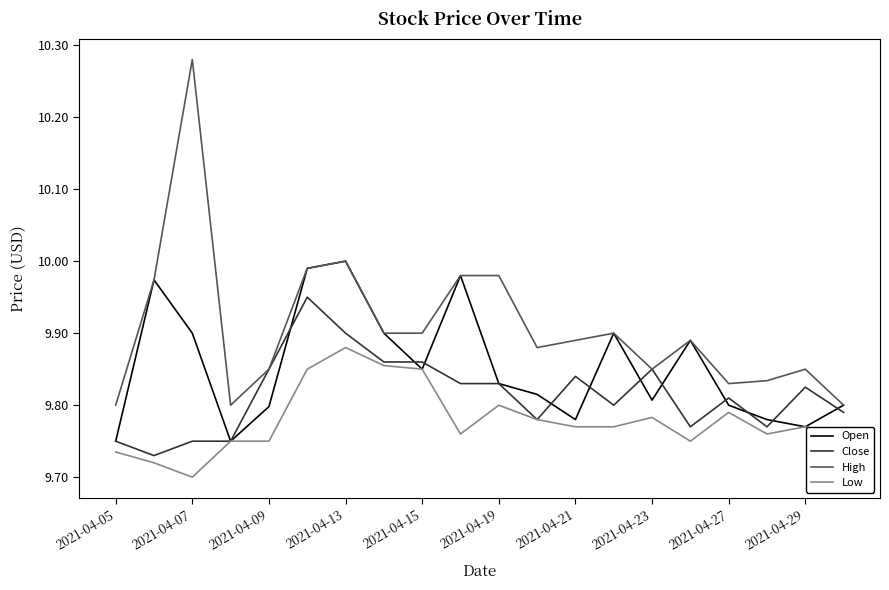

Which series has the largest total across all categories?

High